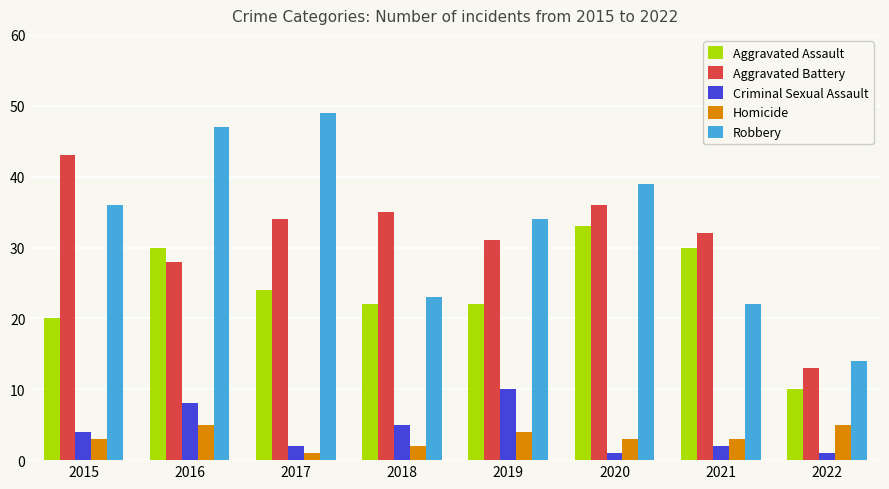

Reading left to right, list all the values displayed in this chart.

Aggravated Assault: 2015=20	2016=30	2017=24	2018=22	2019=22	2020=33	2021=30	2022=10
Aggravated Battery: 2015=43	2016=28	2017=34	2018=35	2019=31	2020=36	2021=32	2022=13
Criminal Sexual Assault: 2015=4	2016=8	2017=2	2018=5	2019=10	2020=1	2021=2	2022=1
Homicide: 2015=3	2016=5	2017=1	2018=2	2019=4	2020=3	2021=3	2022=5
Robbery: 2015=36	2016=47	2017=49	2018=23	2019=34	2020=39	2021=22	2022=14